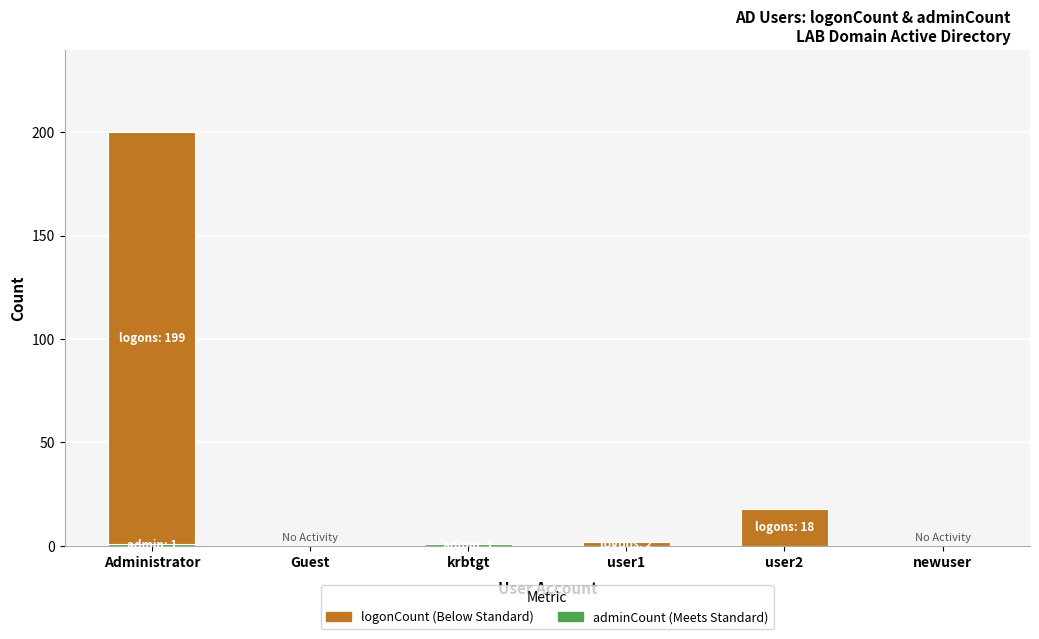

At which category is the sum across all series the highest?

Administrator